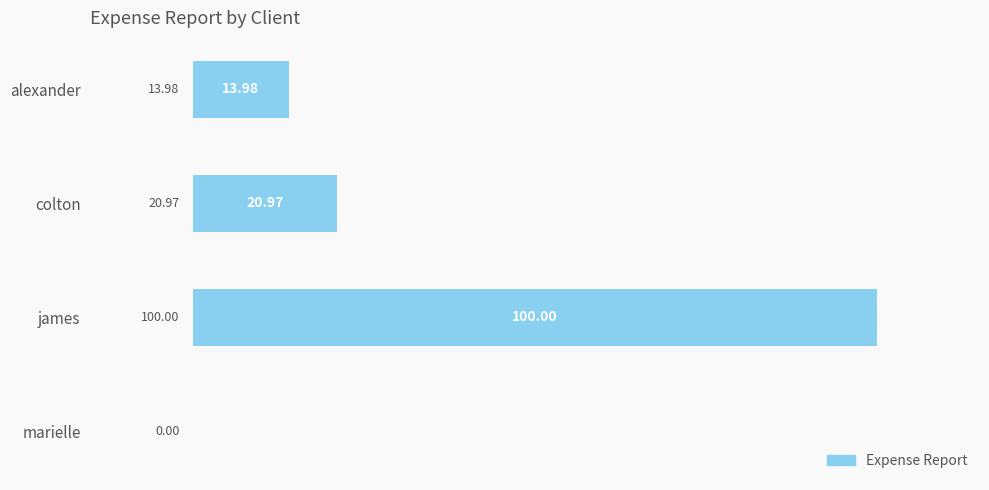

At which category does the chart reach its peak across all series?

james